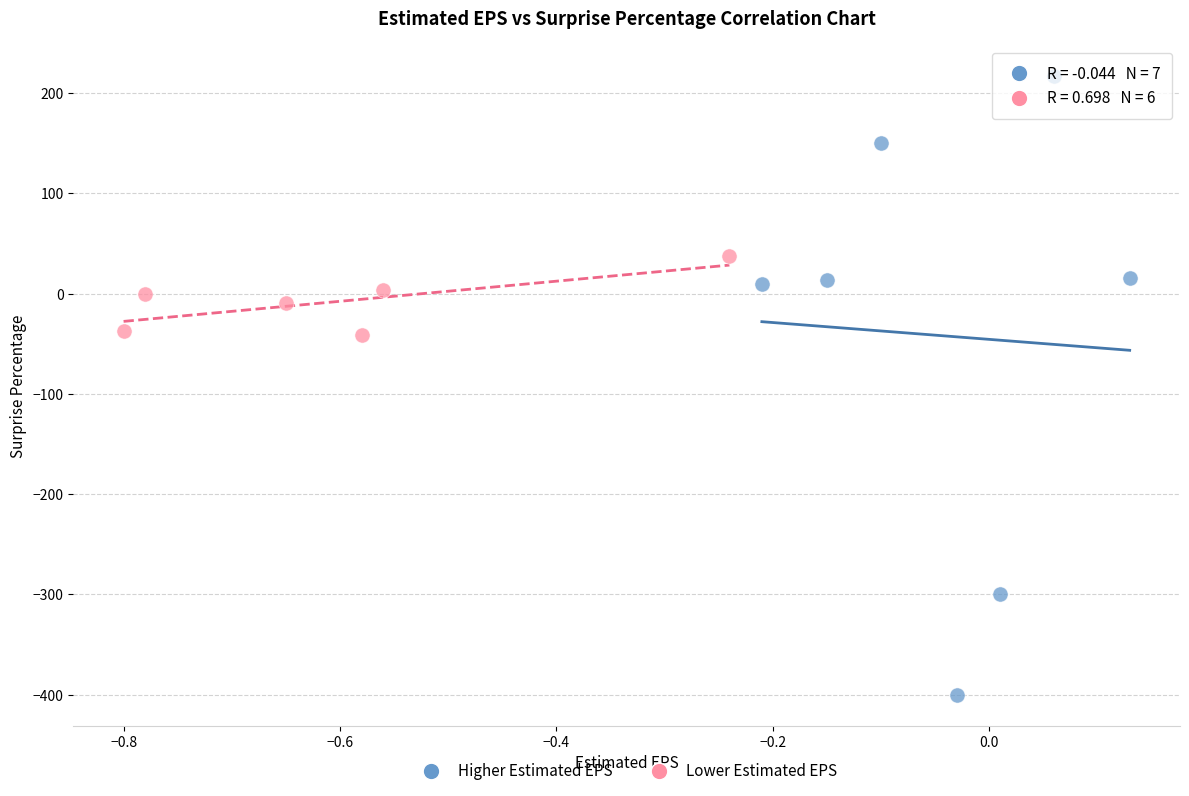

Which series reaches the minimum Y coordinate?

Higher Estimated EPS